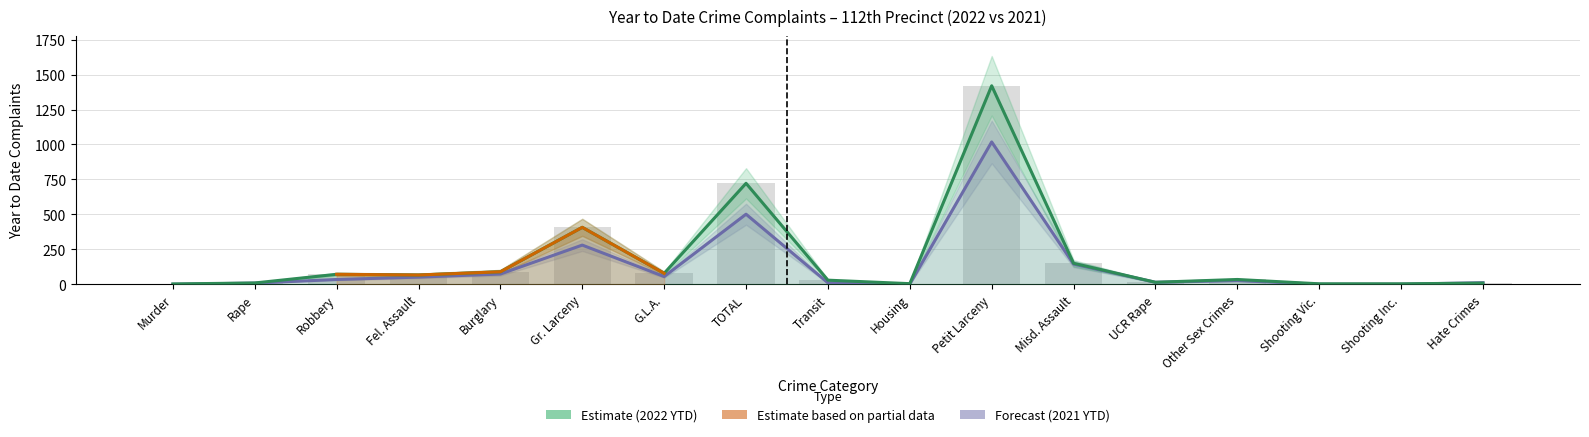

What is the total value across all series at Rape?

17